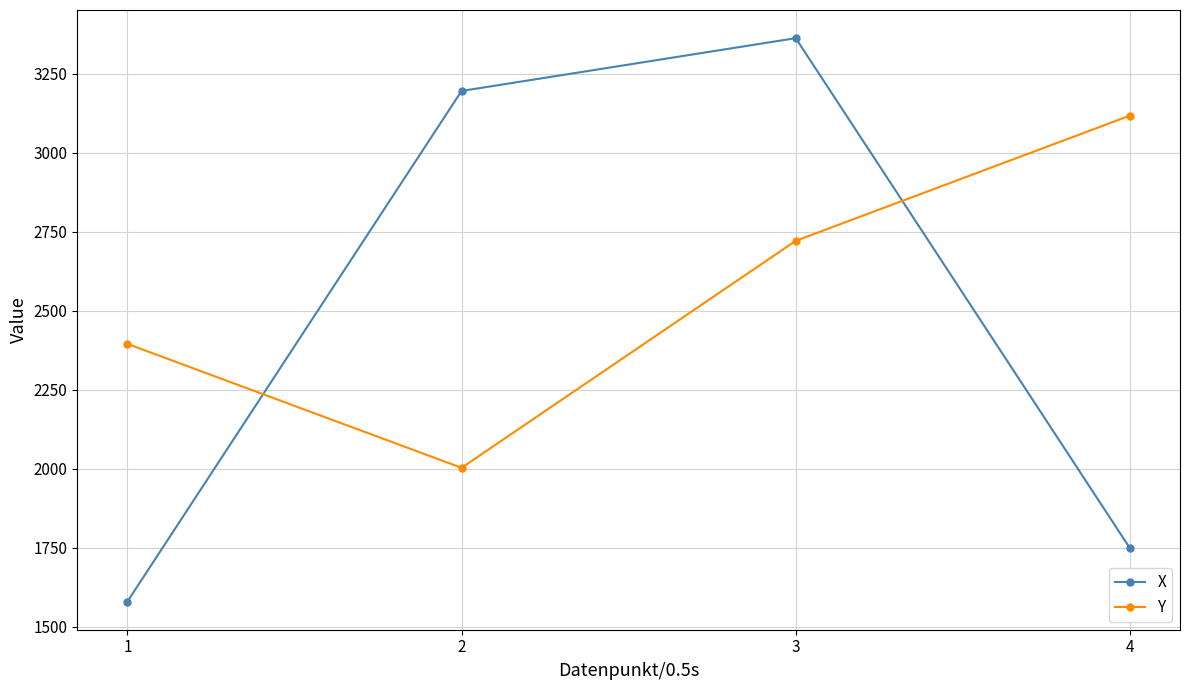

What is the difference between the highest and lowest values at 2?

1192